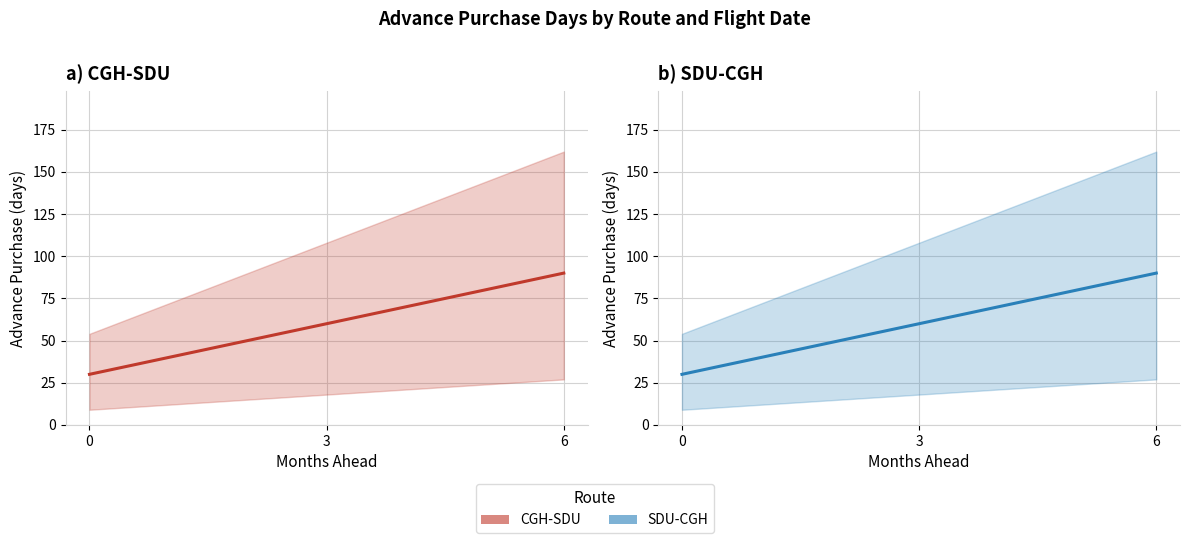

What is the total value across all series at 6?

180